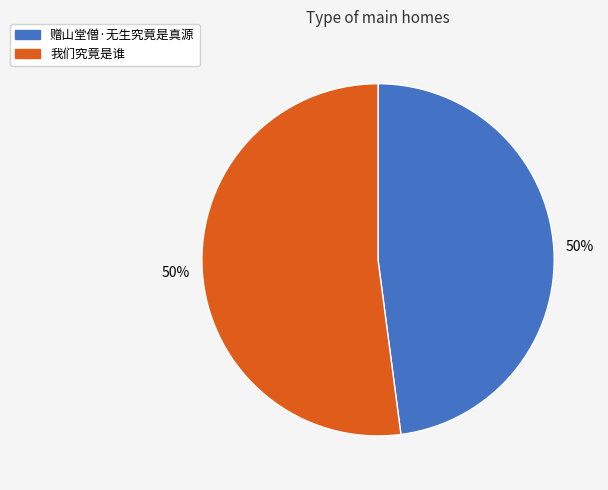

The 我们究竟是谁 slice represents 52% of the pie. True or false?

True